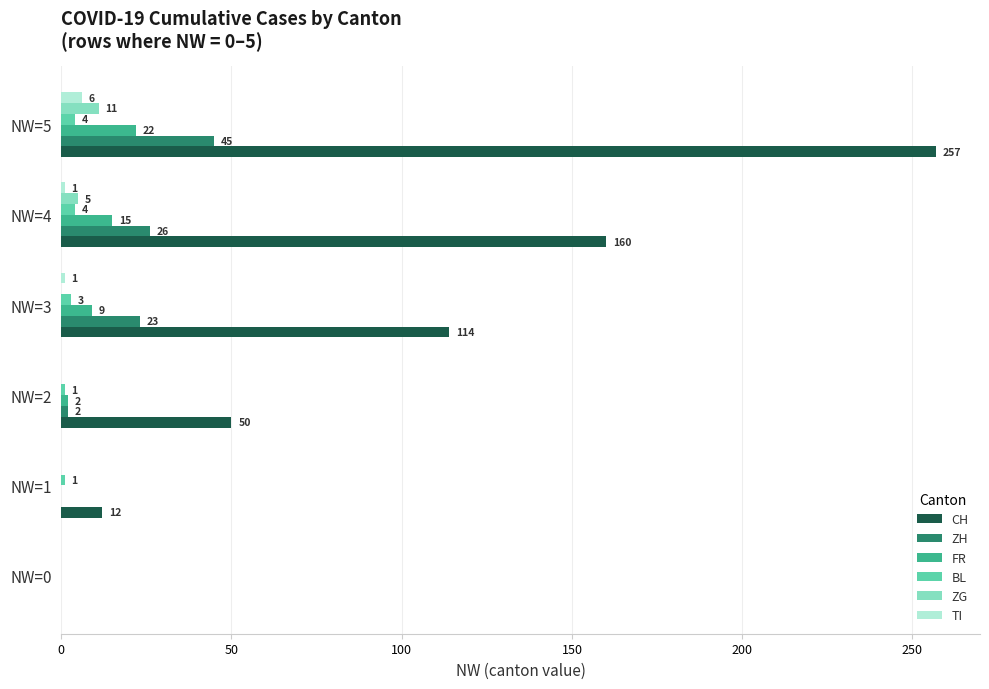

The value of FR at NW=1 is -14. True or false?

False